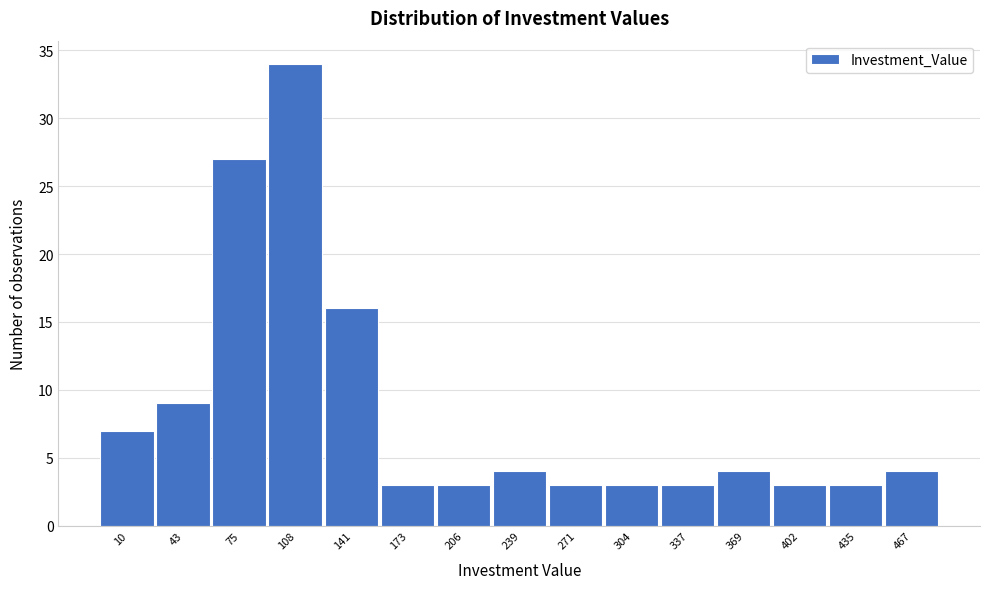

Reading left to right, list all the values displayed in this chart.

7	9	27	34	16	3	3	4	3	3	3	4	3	3	4